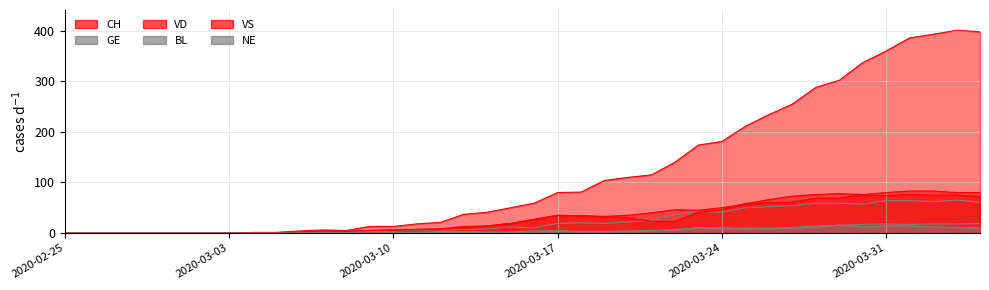

Does the chart display data point markers on the line(s)?

No